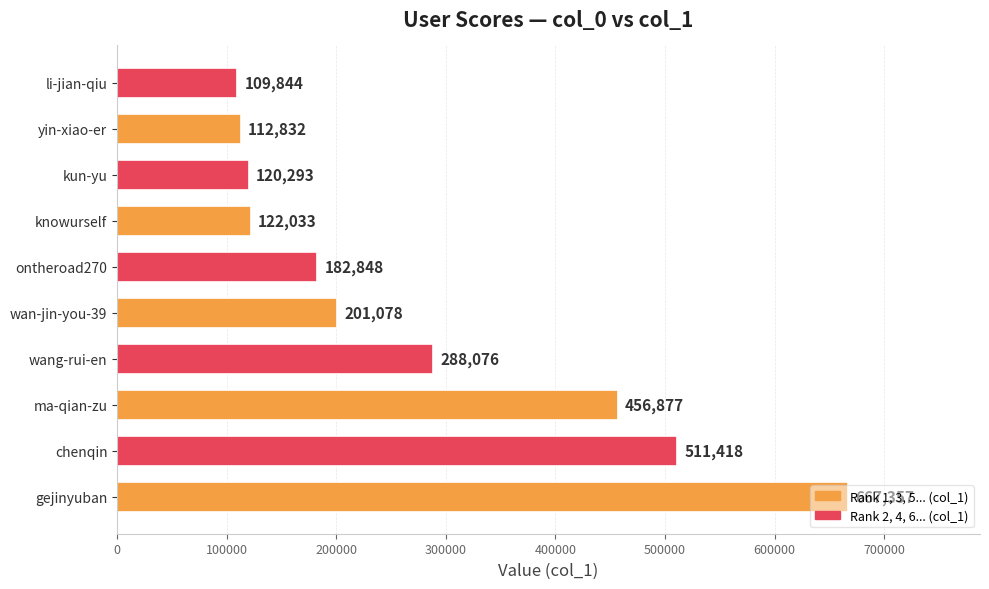

True or false: the data shows 170369 at li-jian-qiu.

False